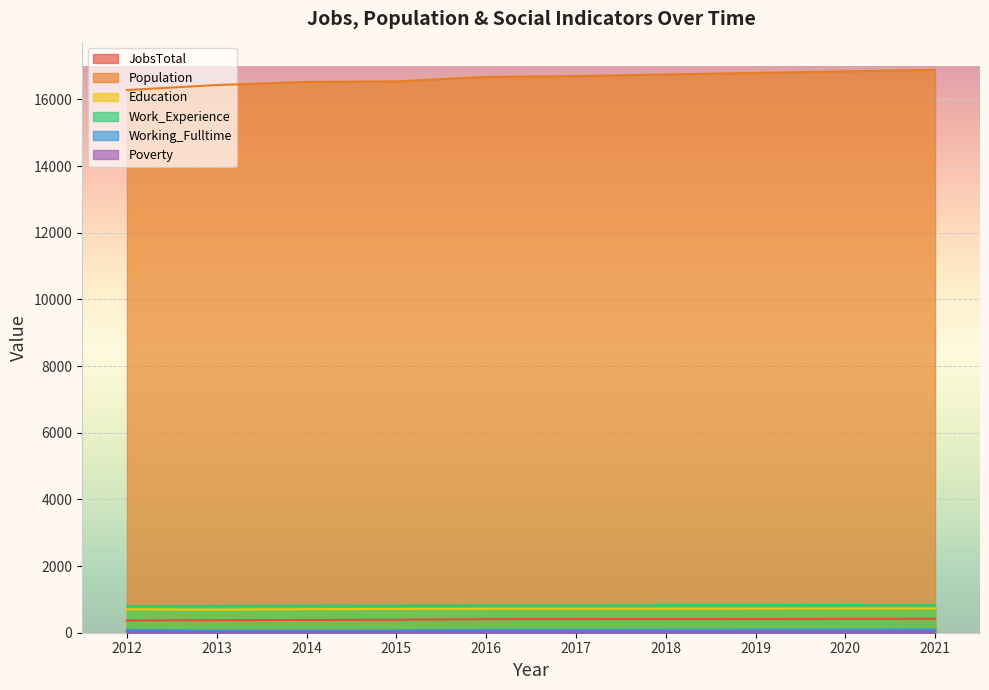

List the series in order of their peak value, highest first.

Population, Work_Experience, Education, JobsTotal, Working_Fulltime, Poverty